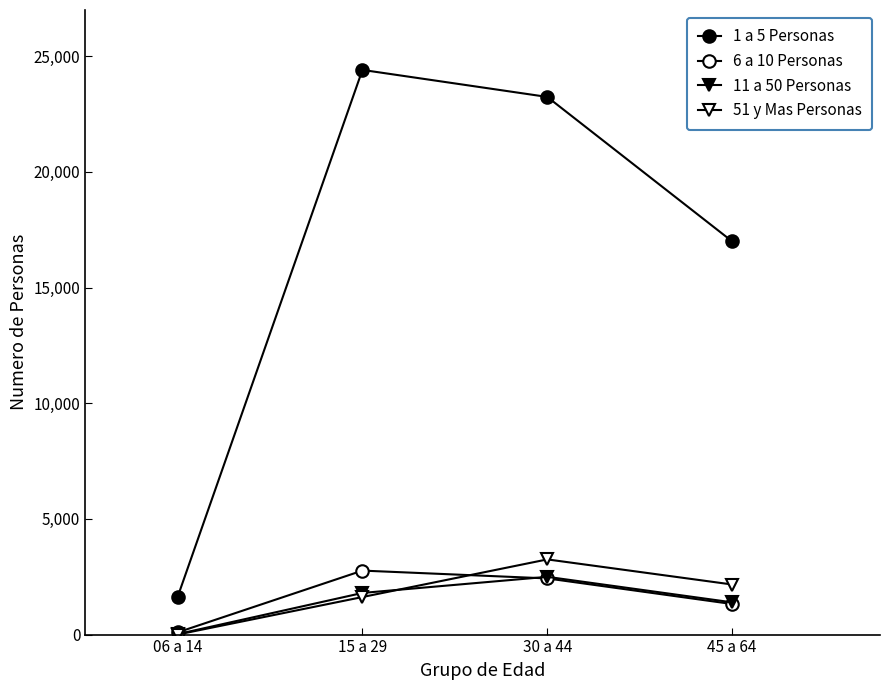

What position from the left is 45 a 64?

4